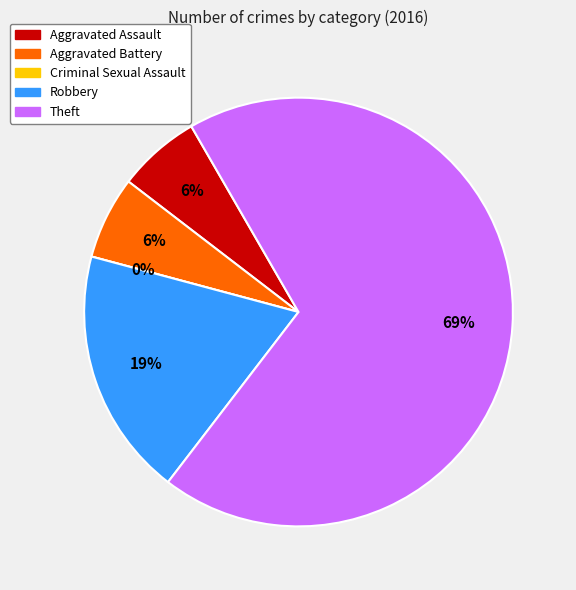

What percentage is the Robbery slice, to the nearest percent?

19%